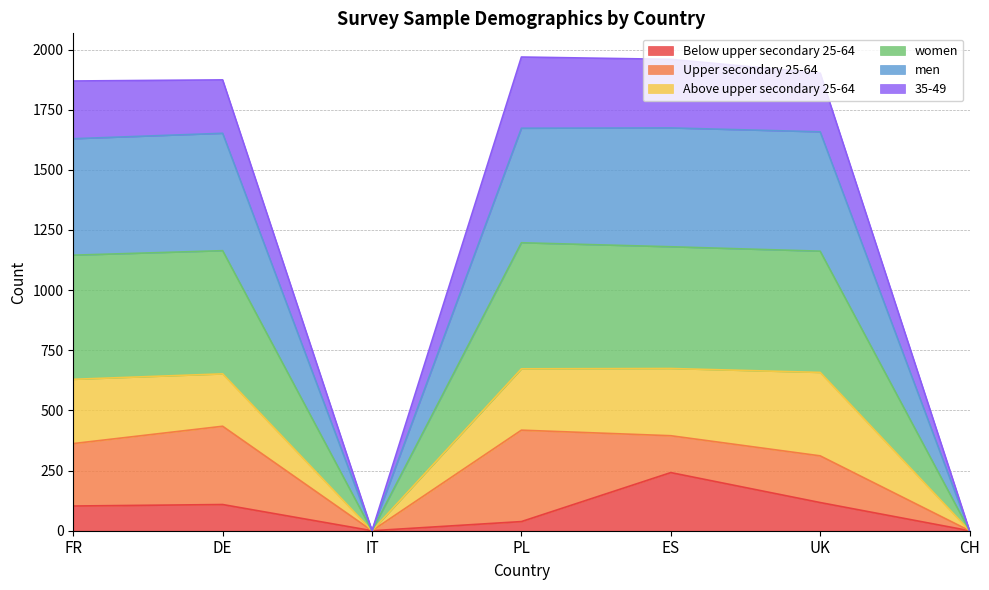

What is the maximum value for Below upper secondary 25-64?

241.7